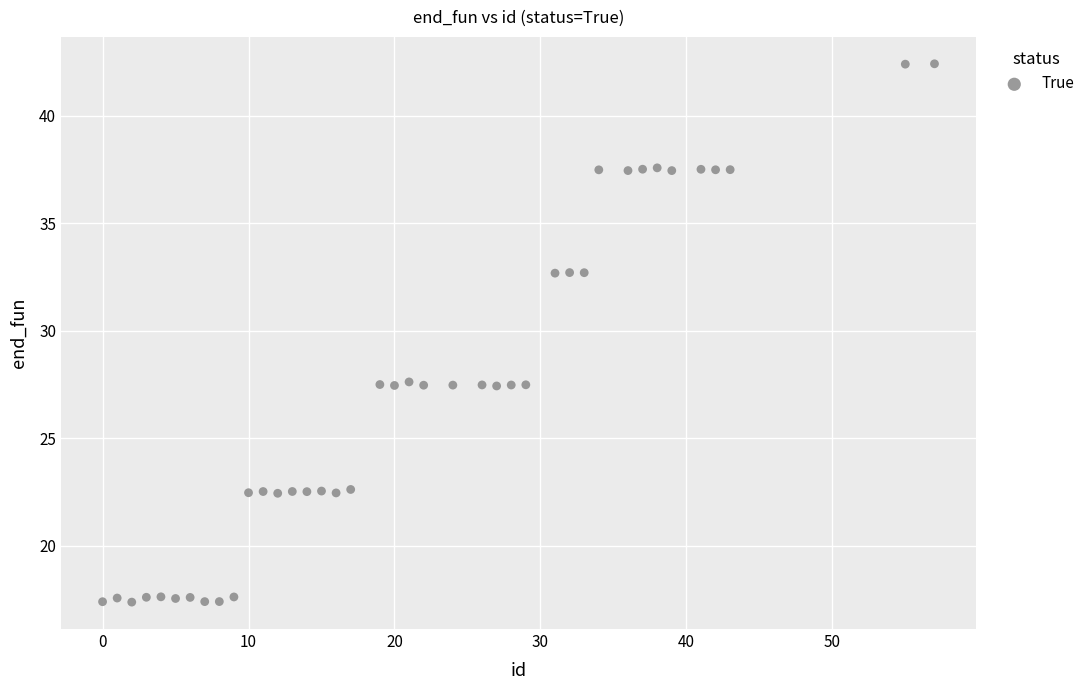

What is the range of X values (max minus min)?

57.0